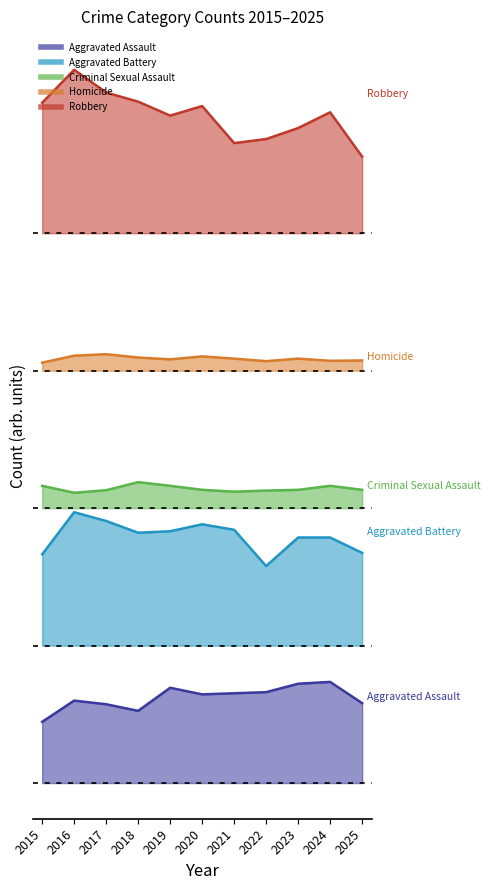

List the labels in order of Homicide value, largest first.

2017, 2016, 2020, 2018, 2021, 2023, 2019, 2025, 2024, 2022, 2015